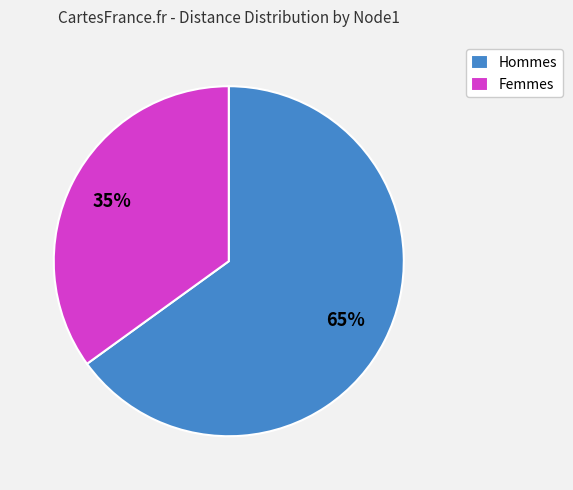

To the nearest percent, what percentage of the pie is Femmes?

35%